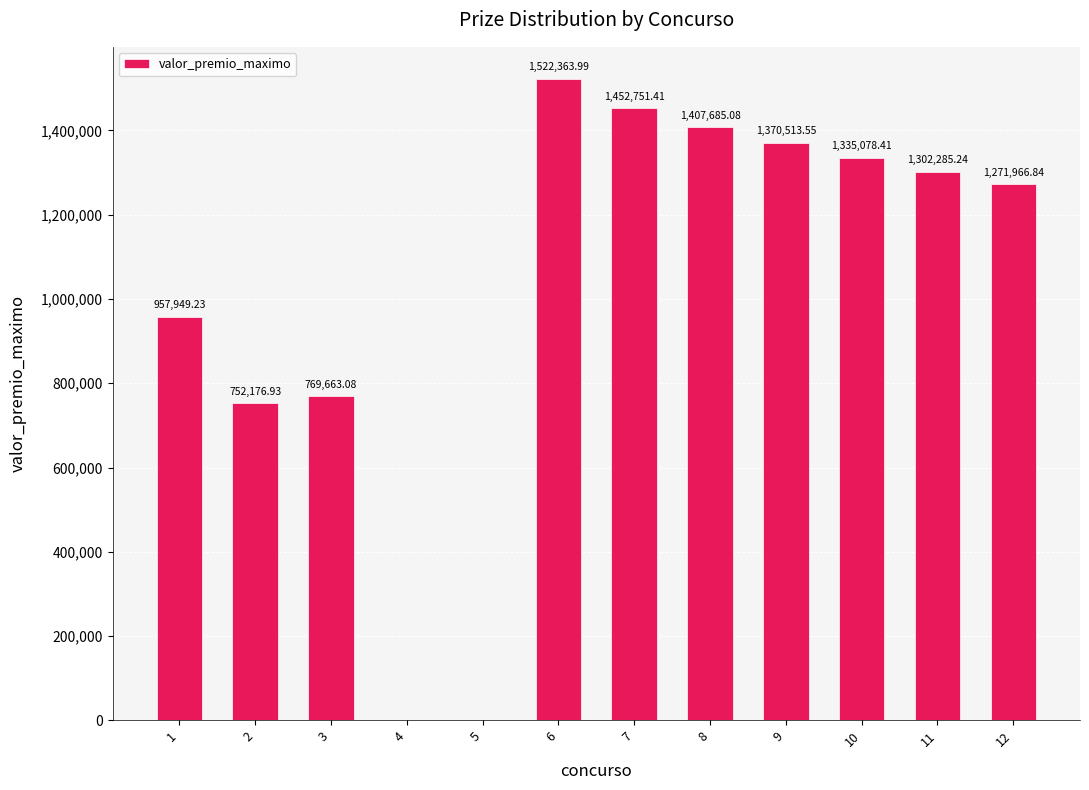

How many data points does each series have?

12